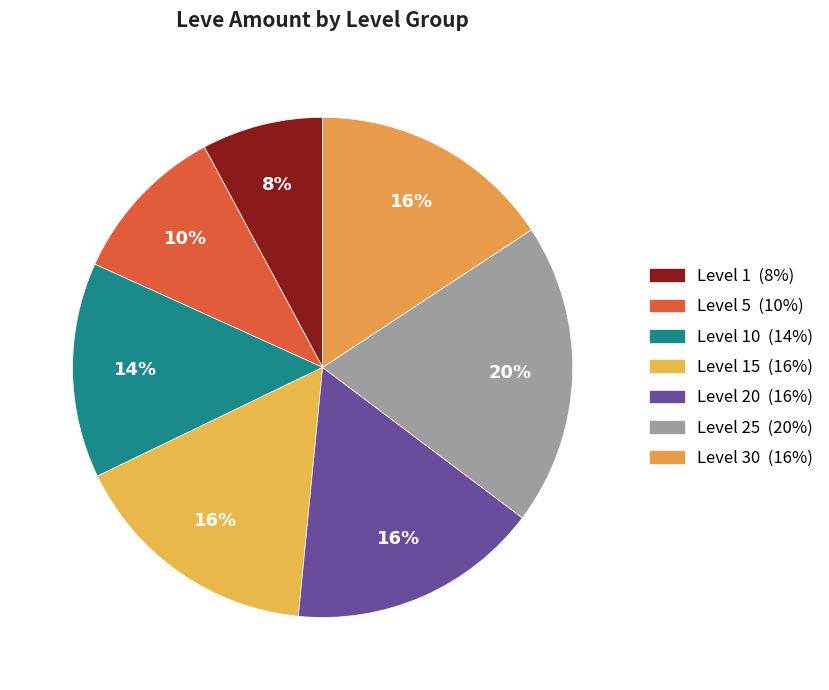

How many slices are in this pie chart?

7